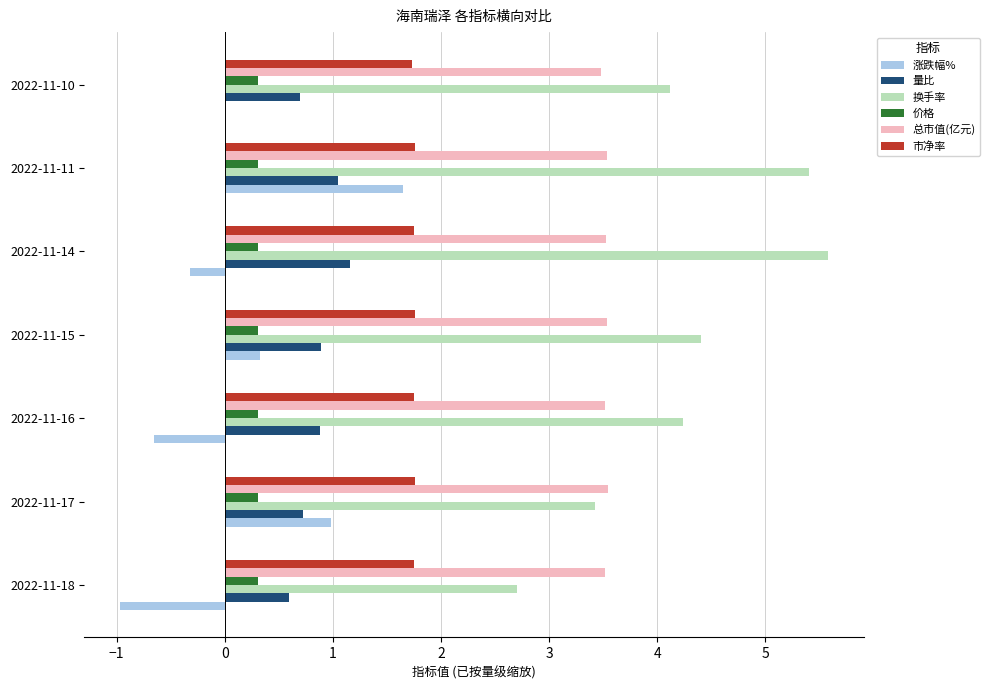

Is it true that 换手率 equals 7.3 at 2022-11-16?

False